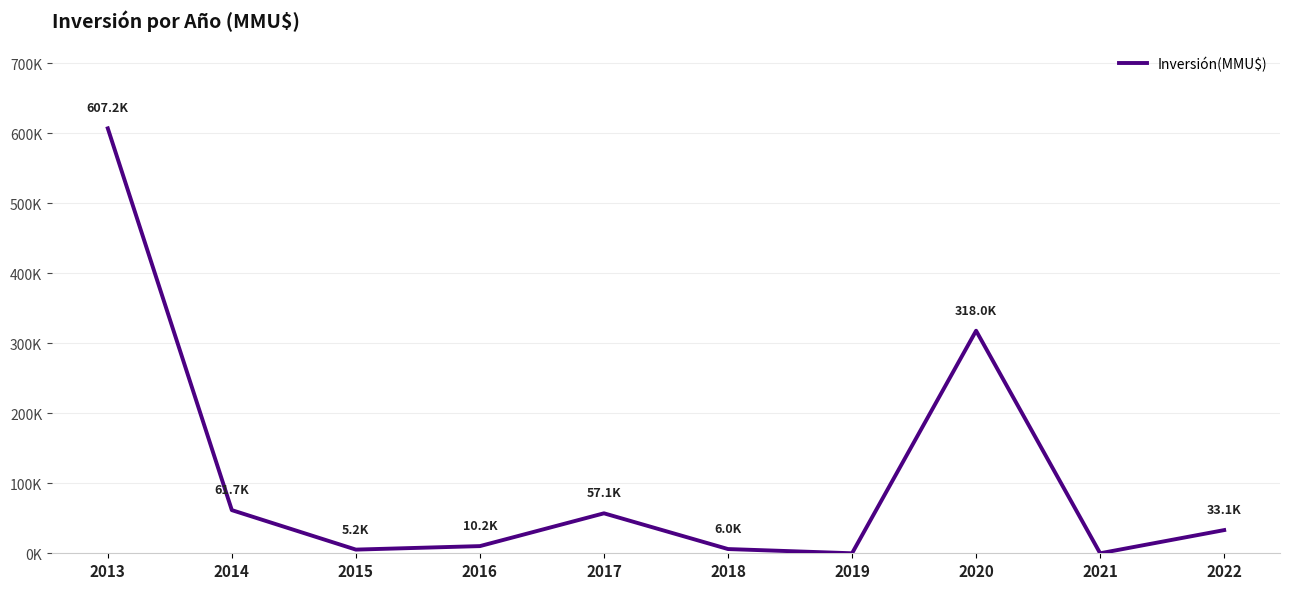

The chart shows a value of 61.7 at 2014. True or false?

True